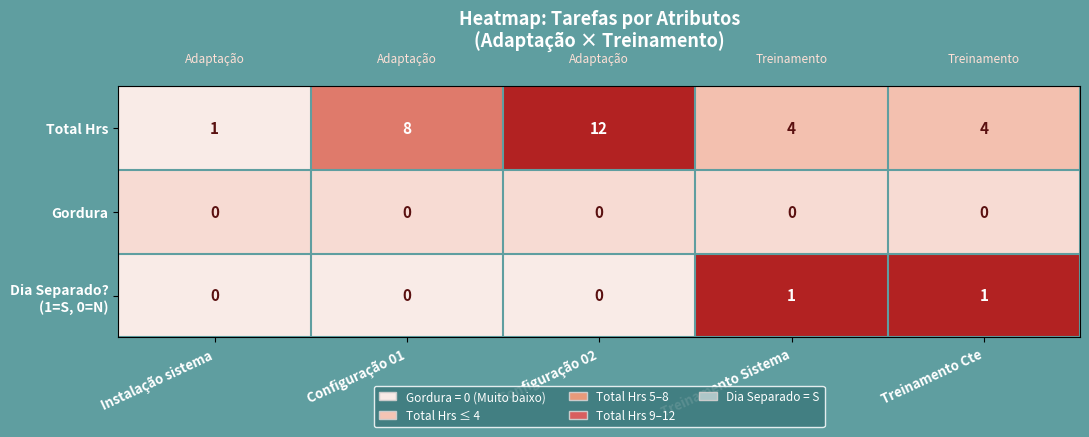

What is the greatest value displayed?

12